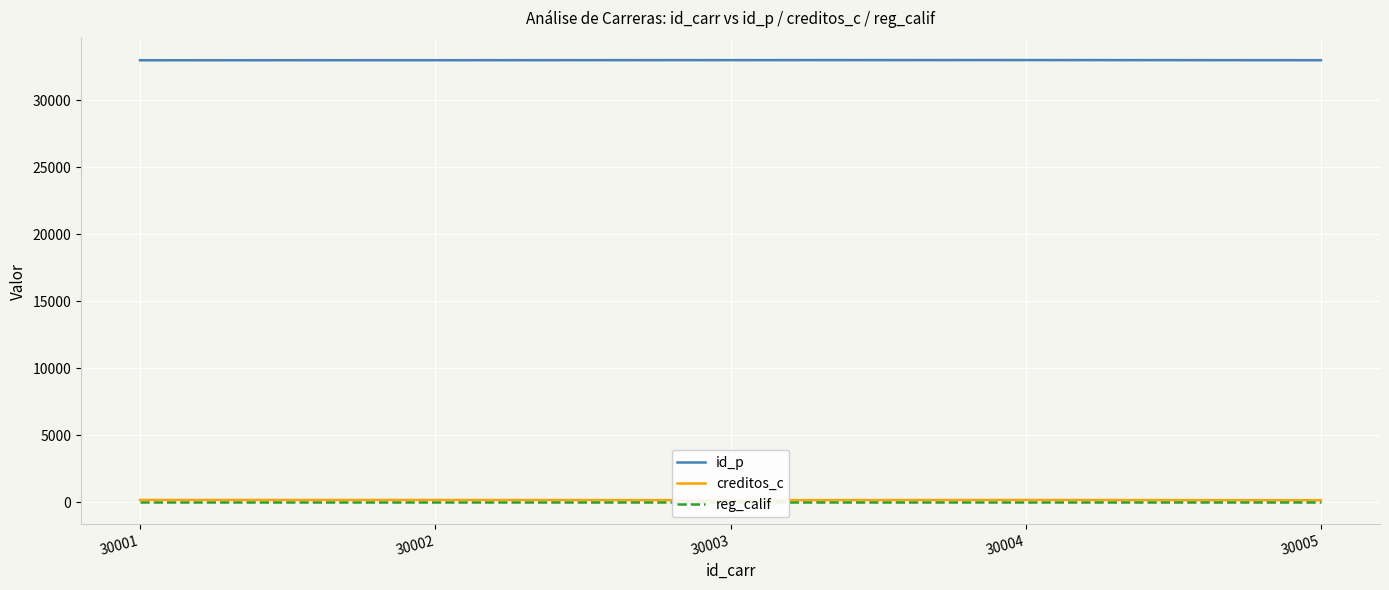

How many interior local valleys does the creditos_c series have?

1